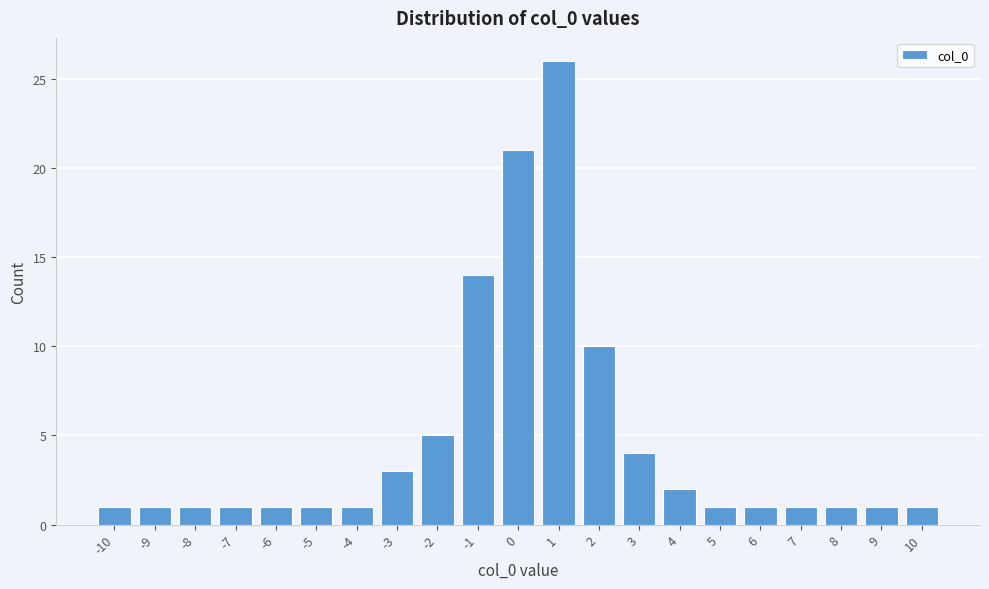

Reading right to left, list all the values displayed in this chart.

10=1	9=1	8=1	7=1	6=1	5=1	4=2	3=4	2=10	1=26	0=21	-1=14	-2=5	-3=3	-4=1	-5=1	-6=1	-7=1	-8=1	-9=1	-10=1